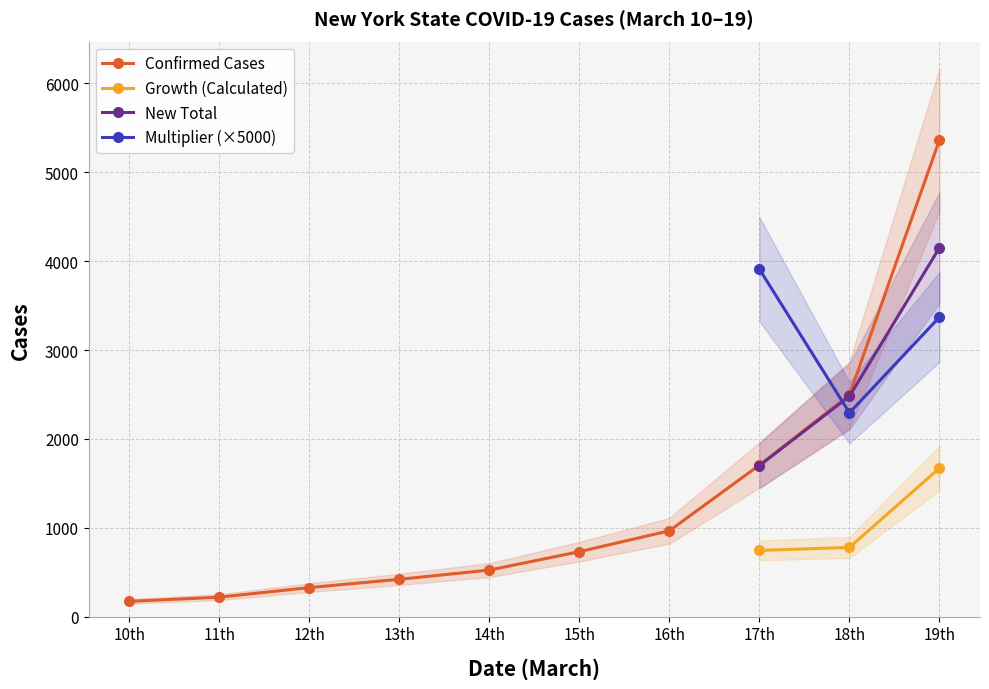

How many series are shown in this chart?

4